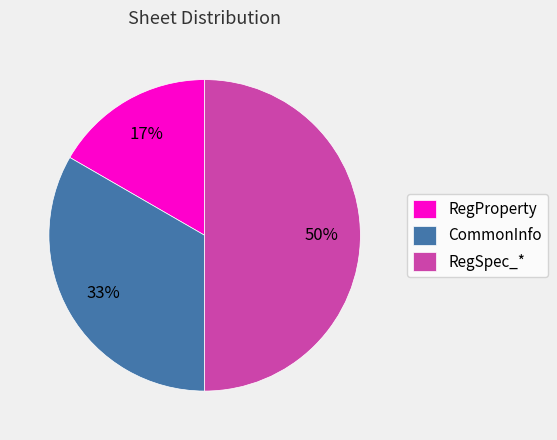

Approximately how many times larger is the value at RegSpec_* compared to CommonInfo?

1.5